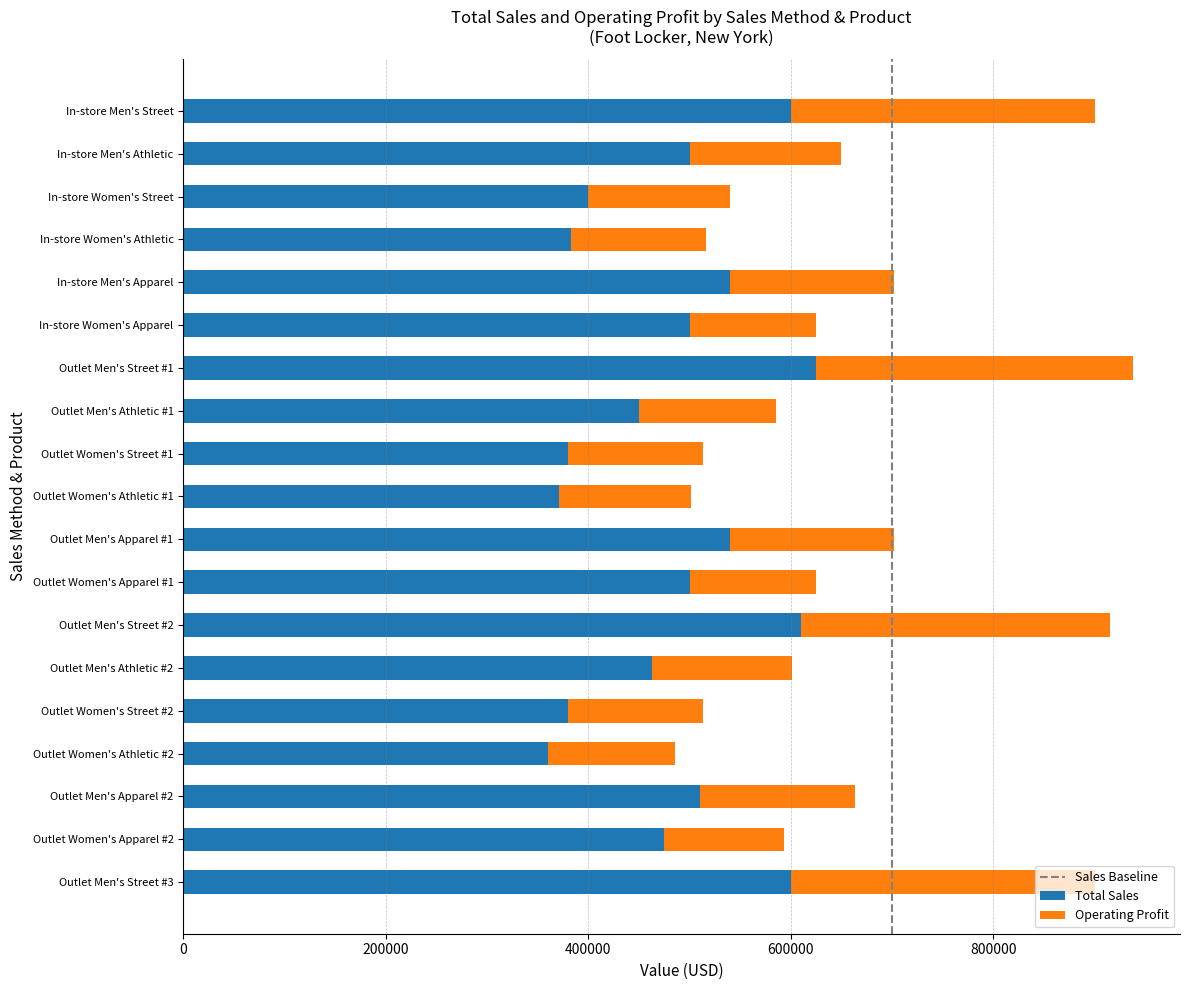

The value of Total Sales at Outlet Men's Athletic #1 is 450000. True or false?

True